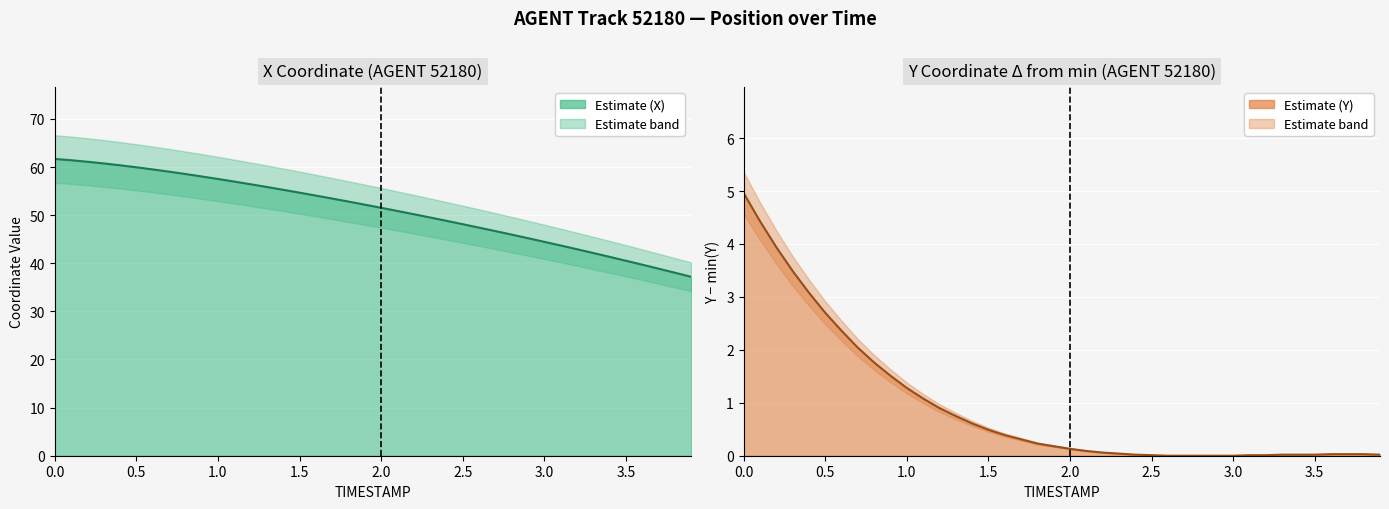

Is it true that Y equals 0.2 at 1.8?

True